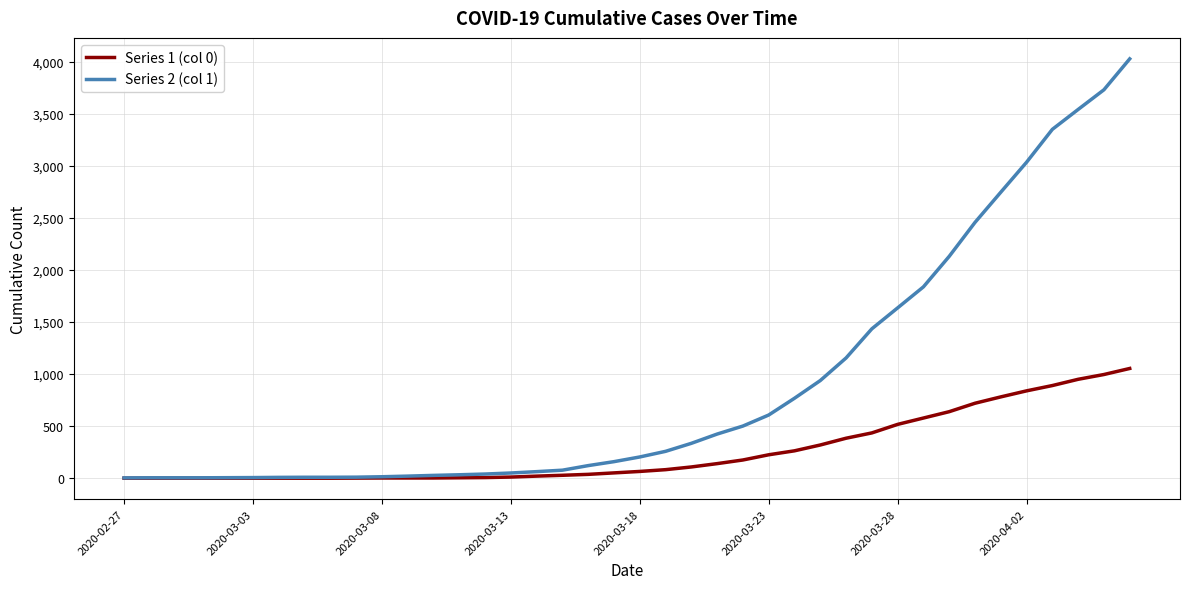

Which series has the widest spread of values?

Series 2 (col 1)